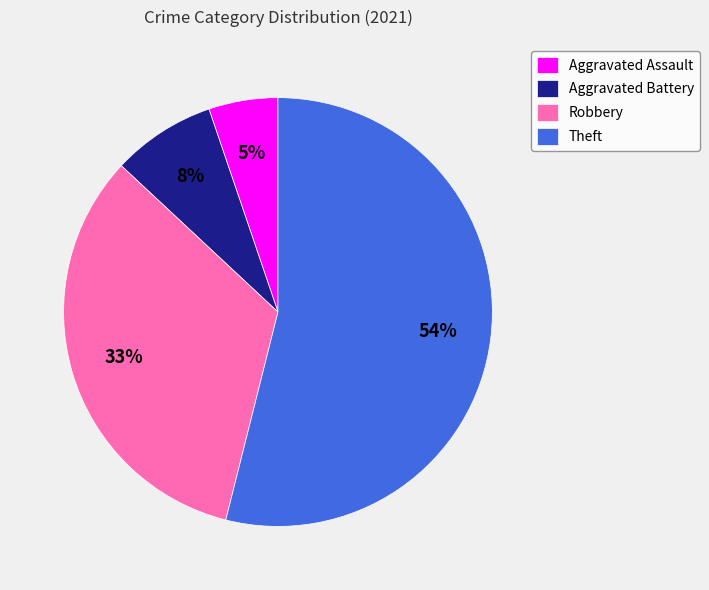

Is Theft the majority of the pie?

Yes